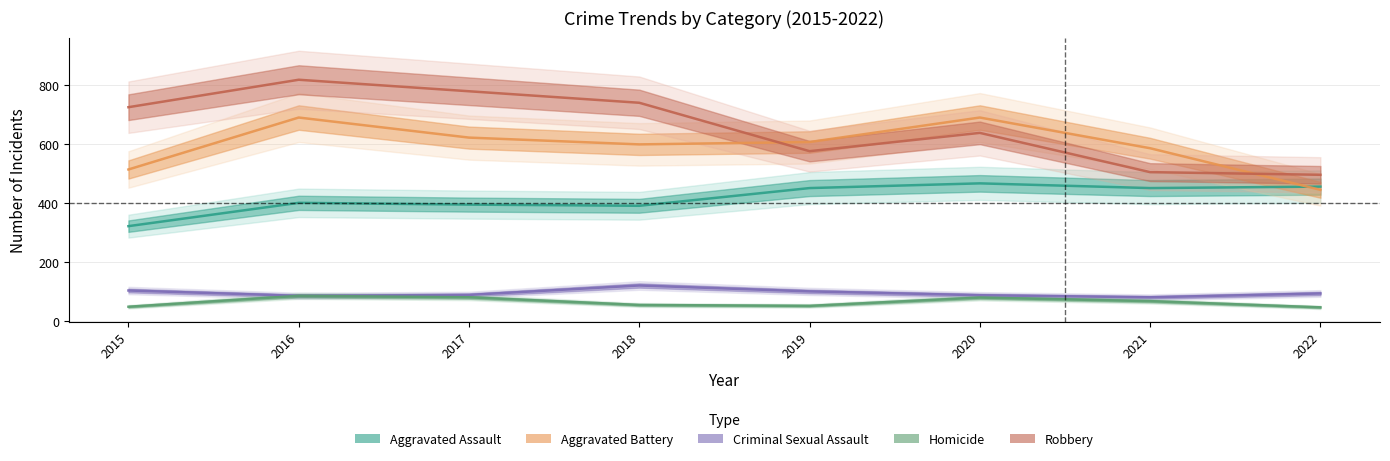

What is the spread (max minus min) of values at 2017?

698